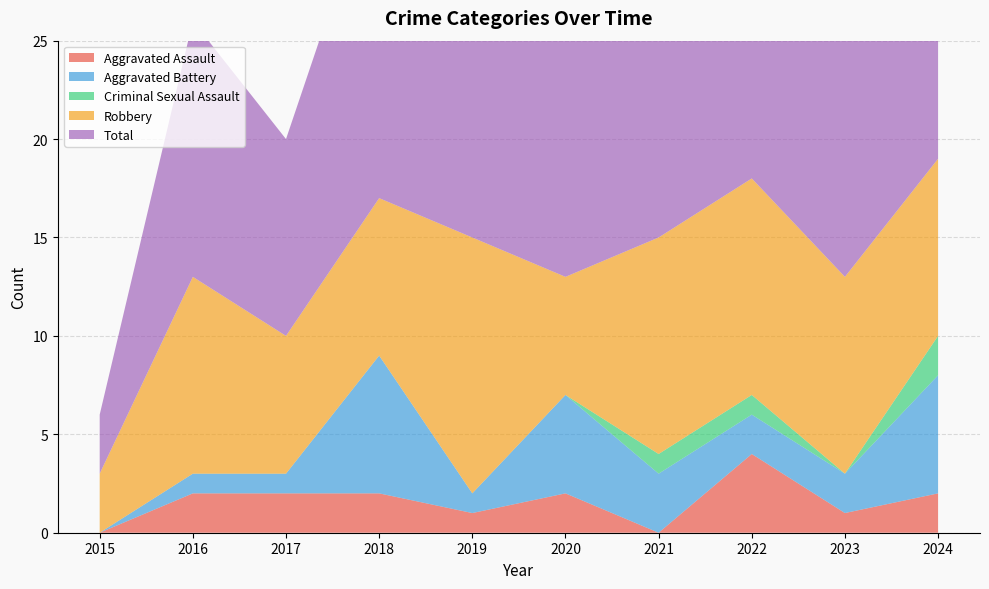

Reading right to left, what are all the values shown in this chart?

Aggravated Assault: 2024=2	2023=1	2022=4	2021=0	2020=2	2019=1	2018=2	2017=2	2016=2	2015=0
Aggravated Battery: 2024=6	2023=2	2022=2	2021=3	2020=5	2019=1	2018=7	2017=1	2016=1	2015=0
Criminal Sexual Assault: 2024=2	2023=0	2022=1	2021=1	2020=0	2019=0	2018=0	2017=0	2016=0	2015=0
Robbery: 2024=9	2023=10	2022=11	2021=11	2020=6	2019=13	2018=8	2017=7	2016=10	2015=3
Total: 2024=19	2023=13	2022=18	2021=15	2020=13	2019=15	2018=17	2017=10	2016=13	2015=3